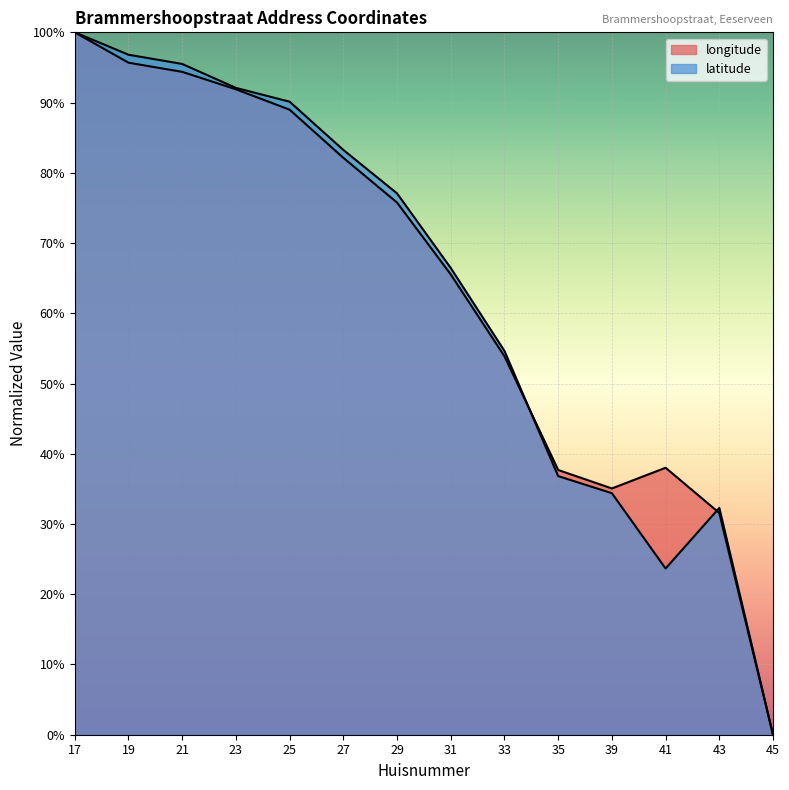

Which series has the largest total across all categories?

longitude